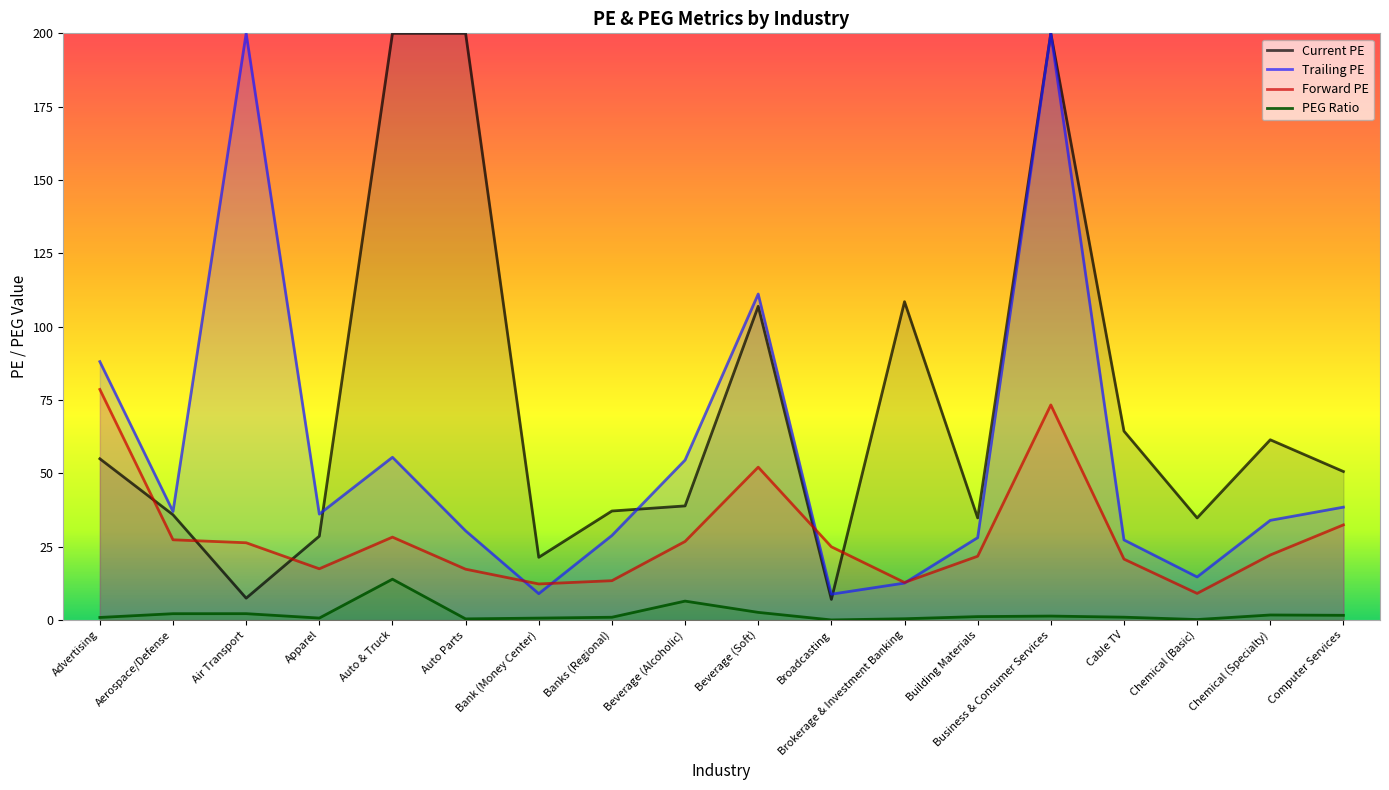

What is the highest value of the Forward PE series?

78.6